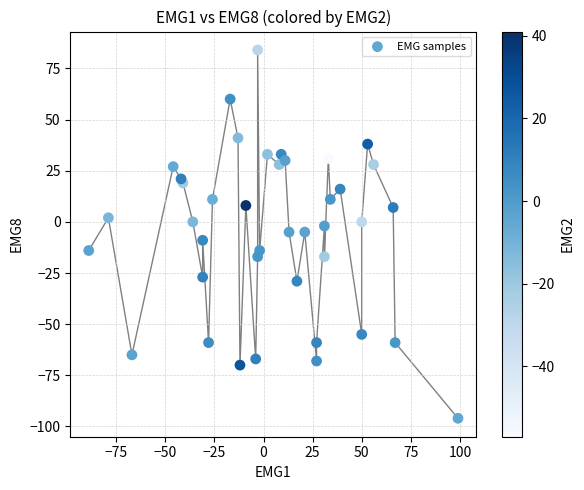

What is the range of Y values (max minus min)?

180